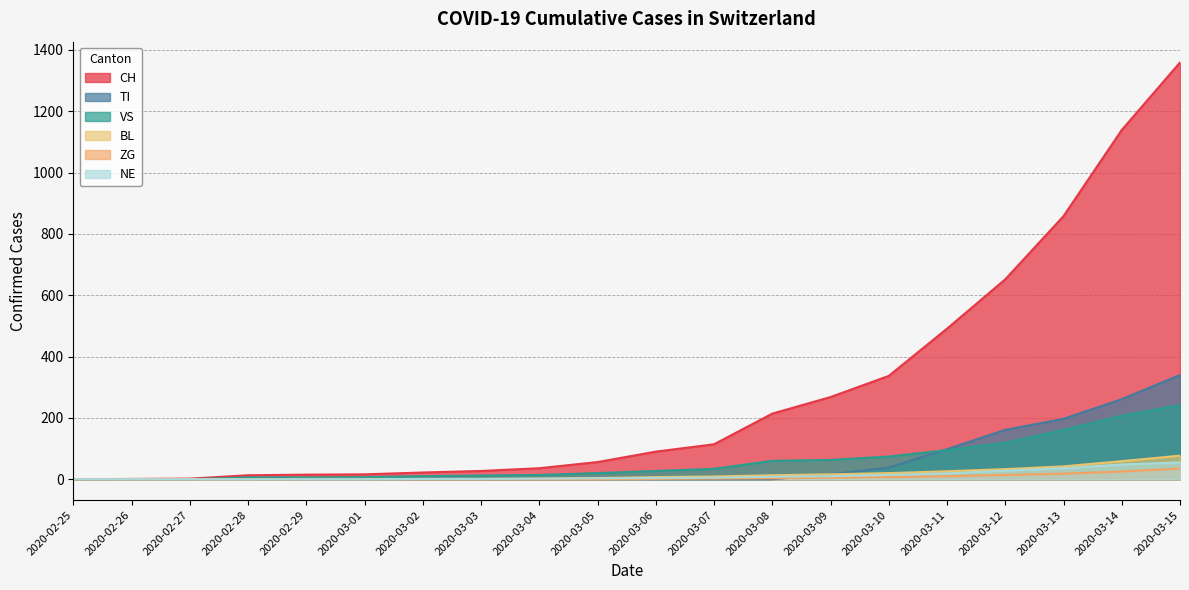

True or false: ZG and BL intersect in this chart.

False